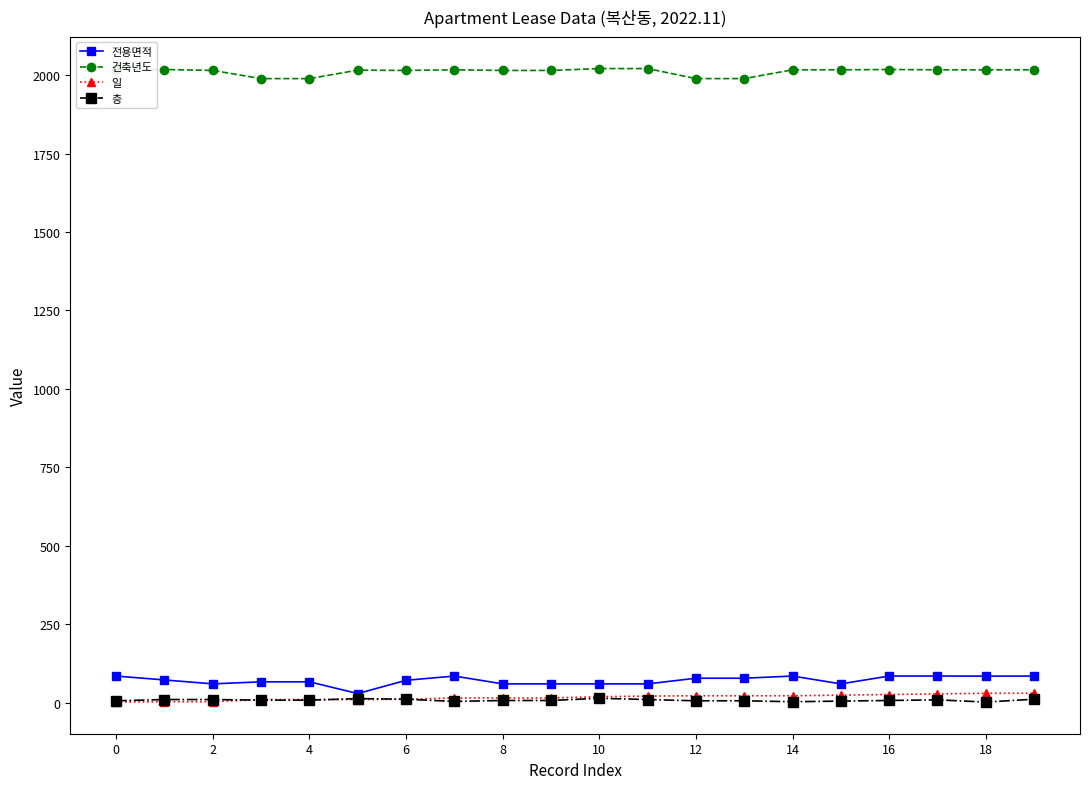

What is the maximum value shown in the chart?

2021.0